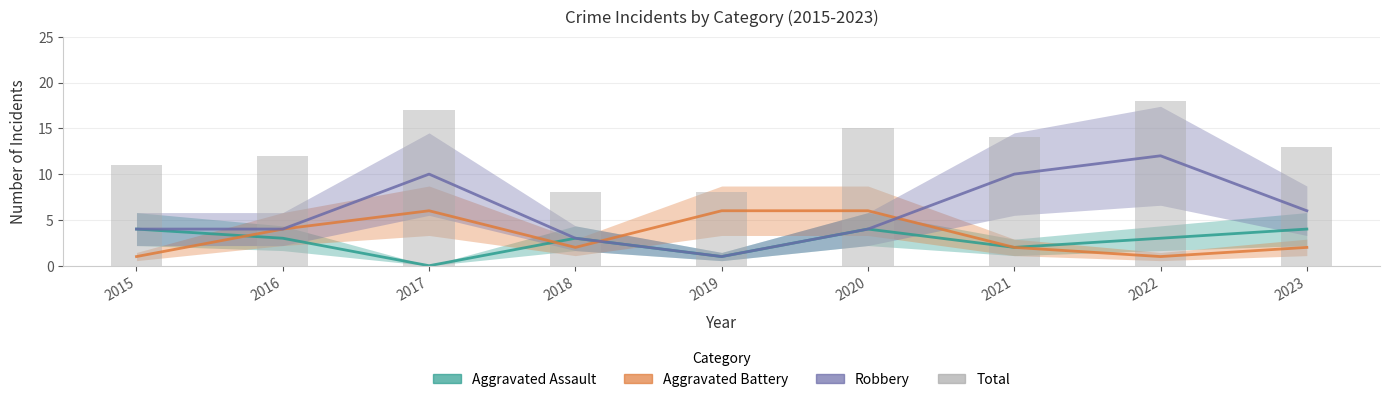

What is the total value across all series at 2016?

23